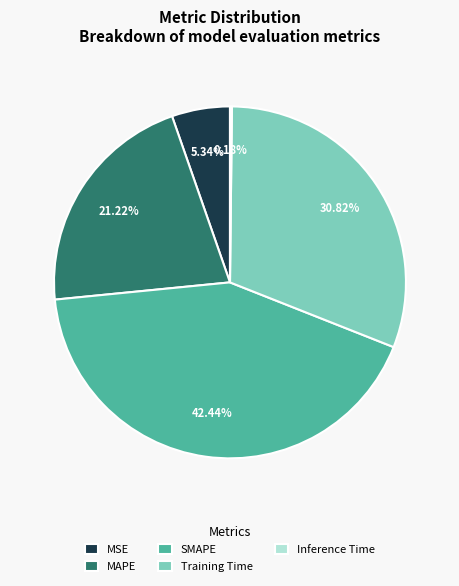

What is the ratio of the value at MSE to the value at Training Time?

0.2